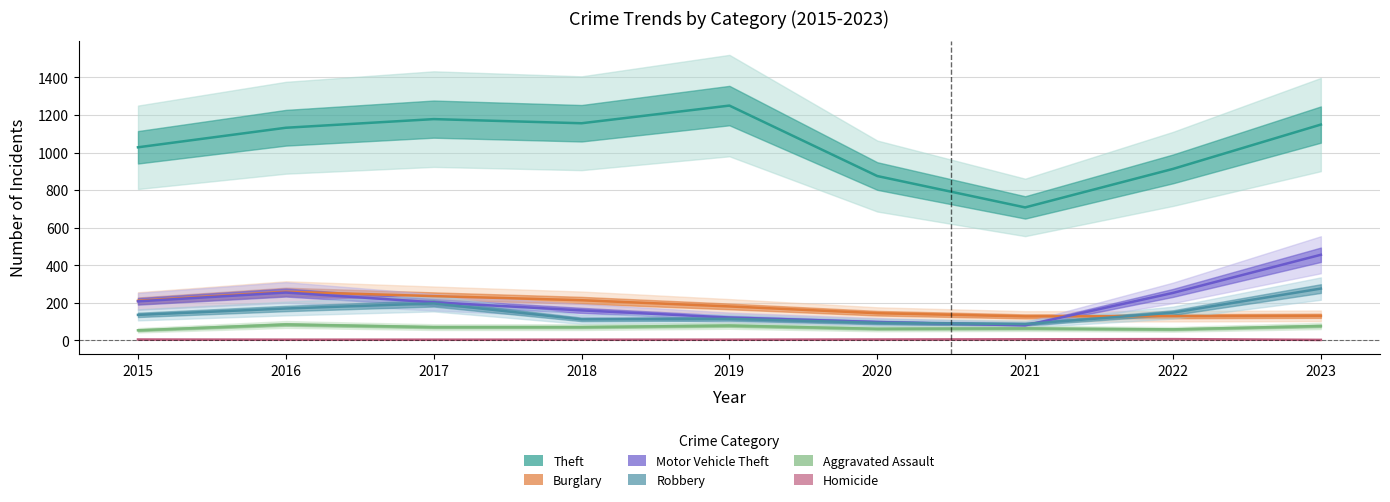

What is the smallest value displayed?

3